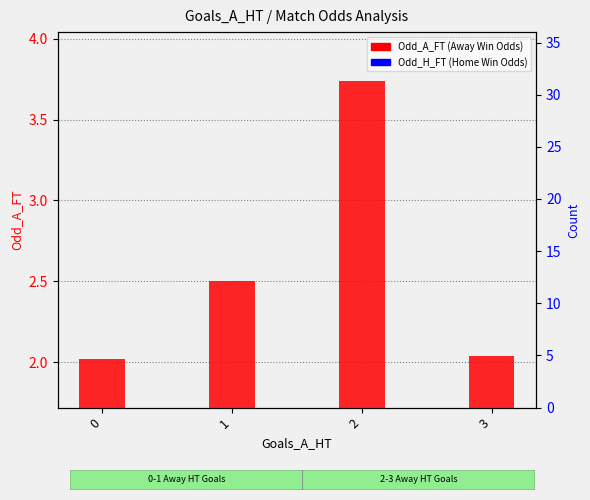

What are all the series names shown in the legend?

Odd_A_FT (Away Win Odds), Odd_H_FT (Home Win Odds)